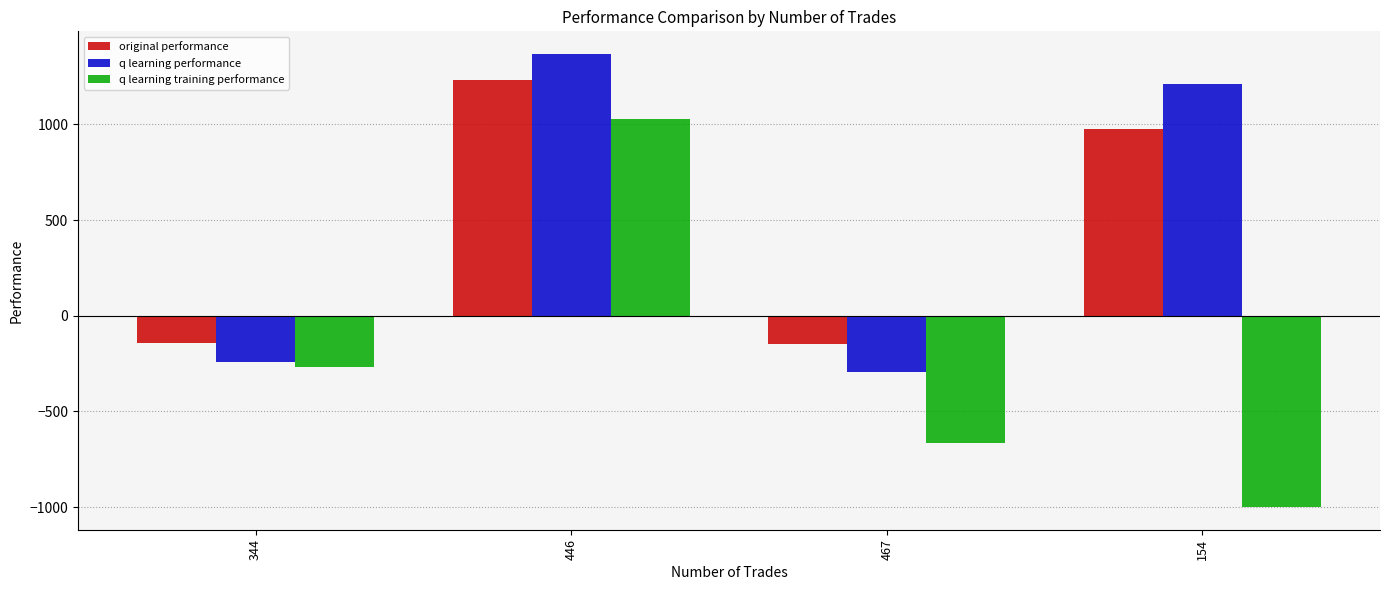

How many groups of bars are there?

4